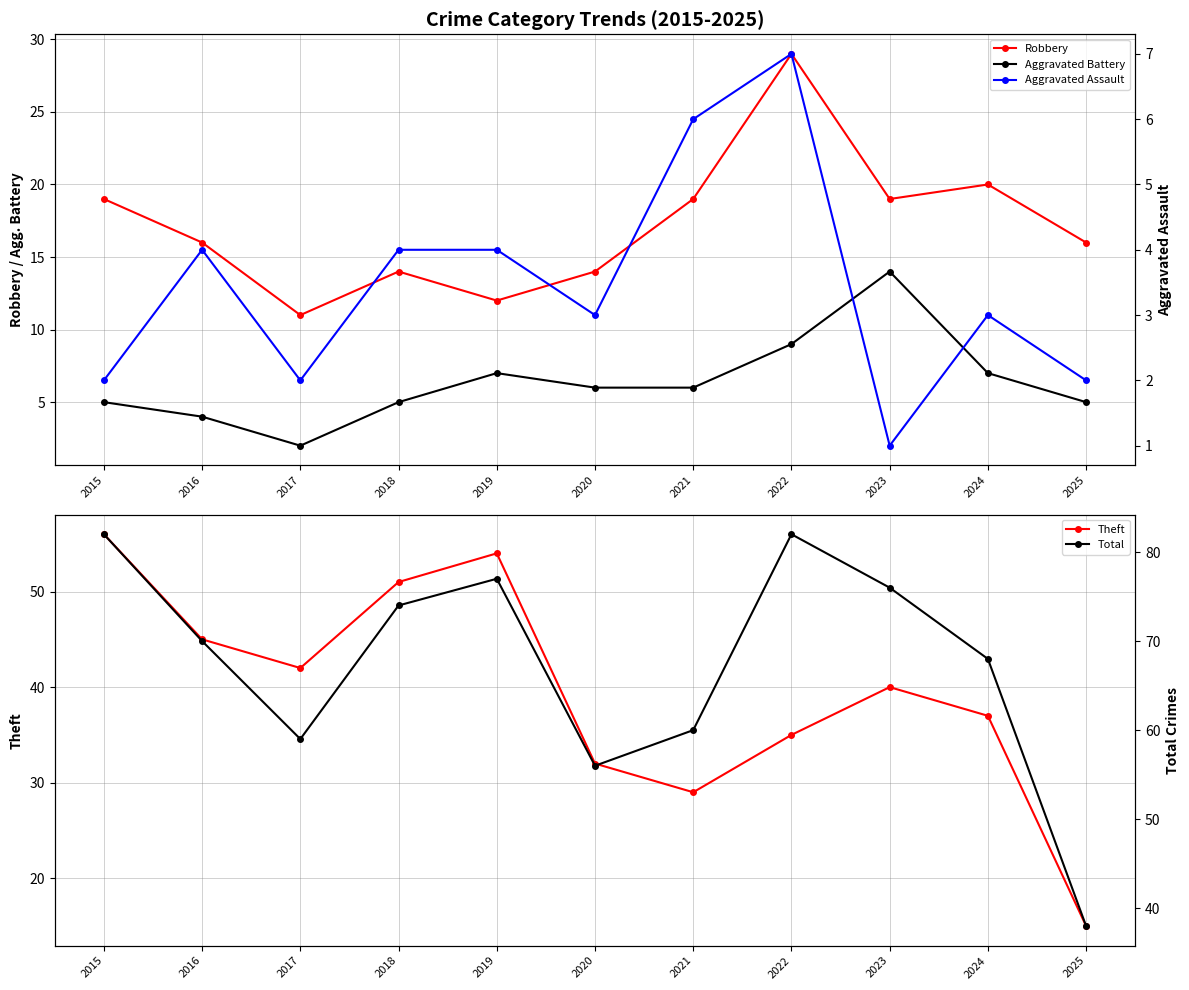

Reading left to right, extract all data points from this chart.

Robbery: 19	16	11	14	12	14	19	29	19	20	16
Aggravated Battery: 5	4	2	5	7	6	6	9	14	7	5
Theft: 56	45	42	51	54	32	29	35	40	37	15
Aggravated Assault: 2	4	2	4	4	3	6	7	1	3	2
Total: 82	70	59	74	77	56	60	82	76	68	38